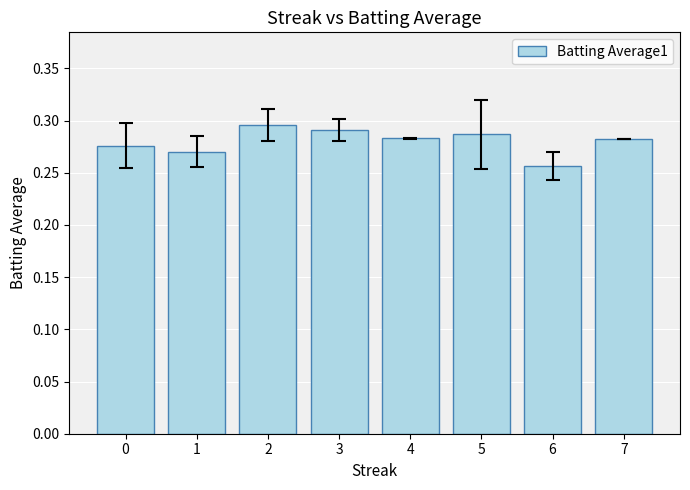

At which label is the value closest to 0?

6